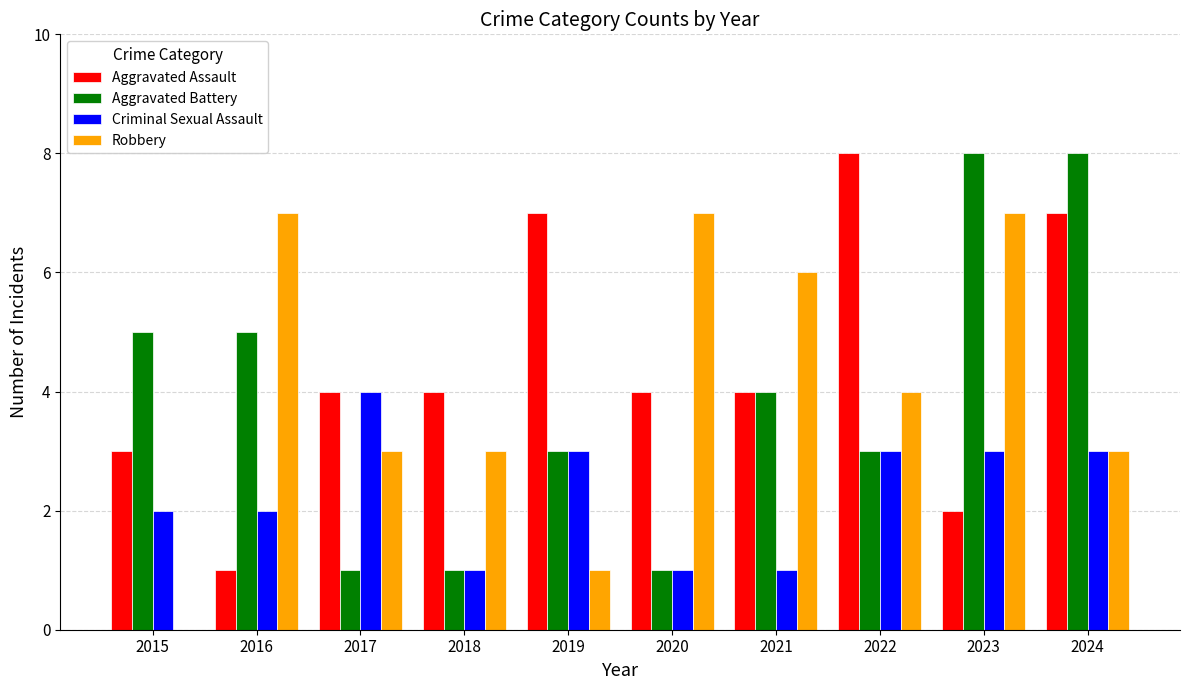

How many series are shown in this chart?

4